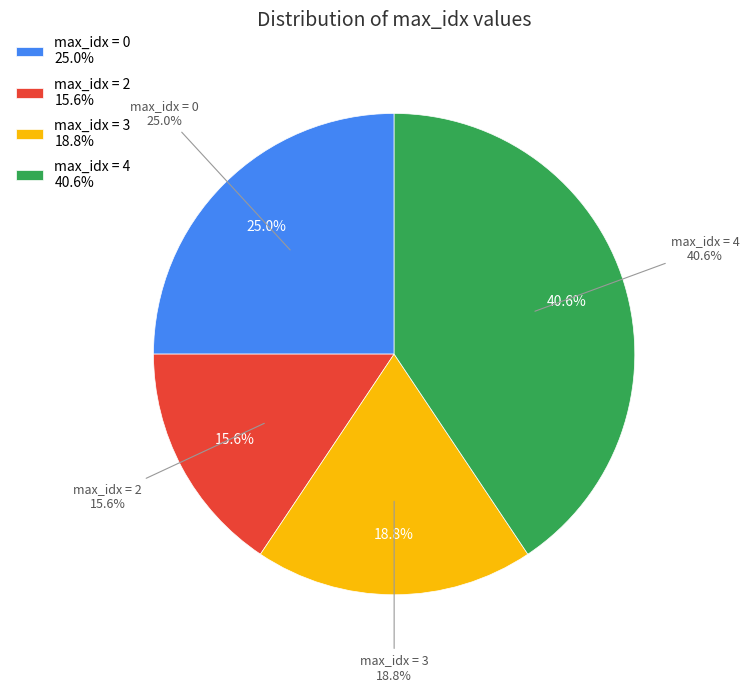

How many segments does this pie chart have?

4